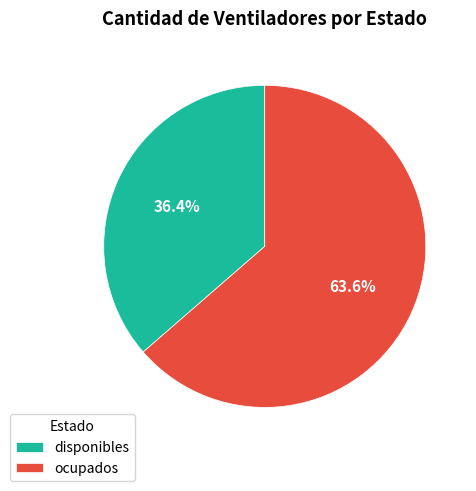

Between disponibles and ocupados, which is larger?

ocupados